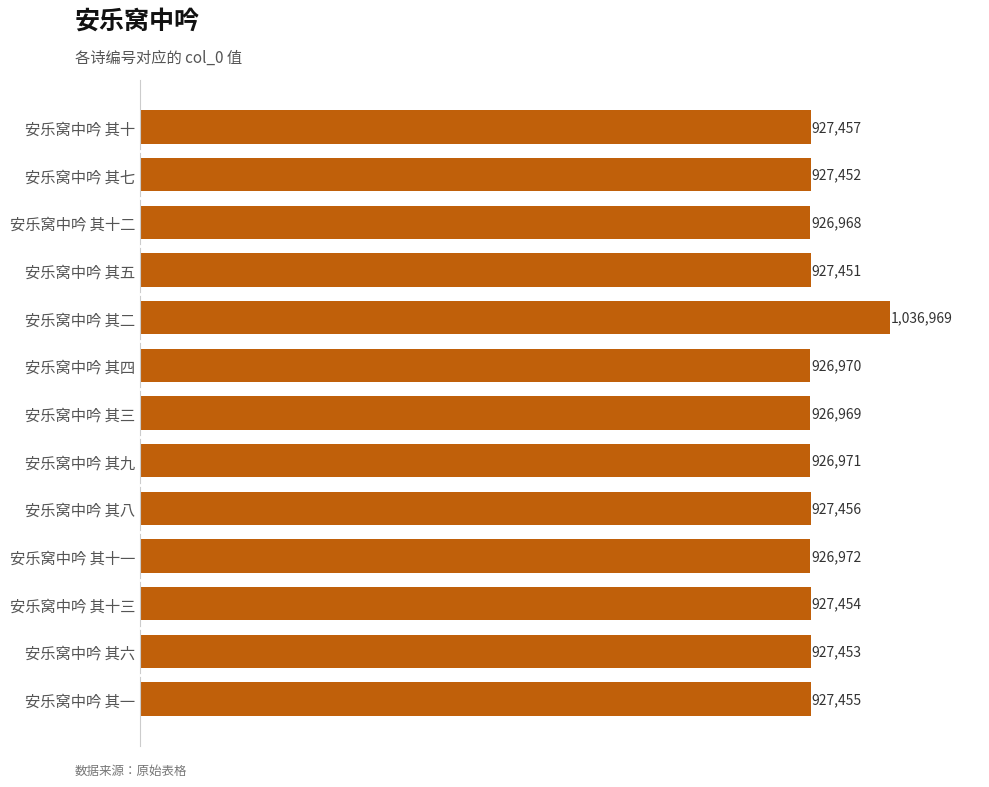

Are the bars horizontal?

Yes